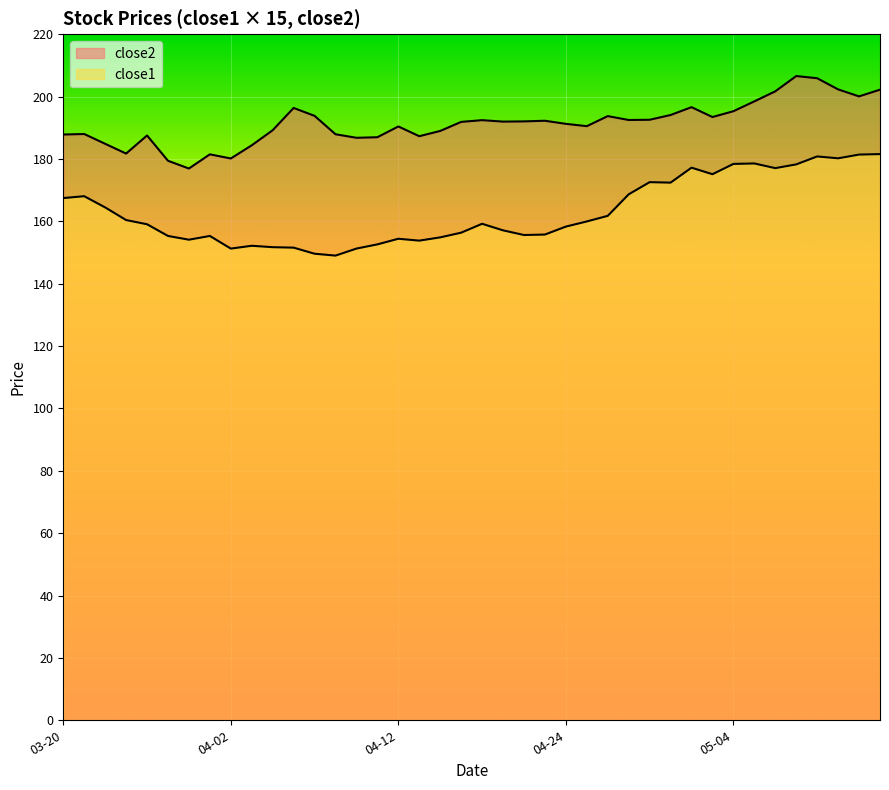

What are all the series names shown in the legend?

close2, close1